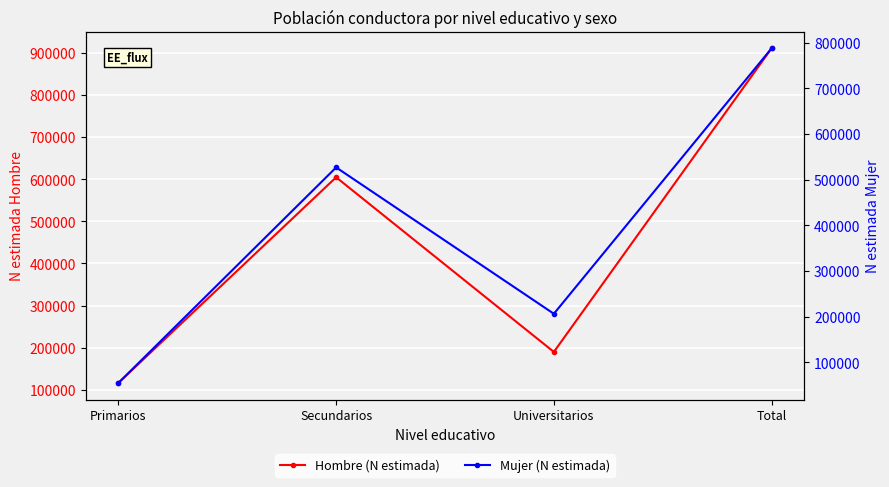

Is it true that Mujer (N estimada) equals 54690 at Primarios?

True